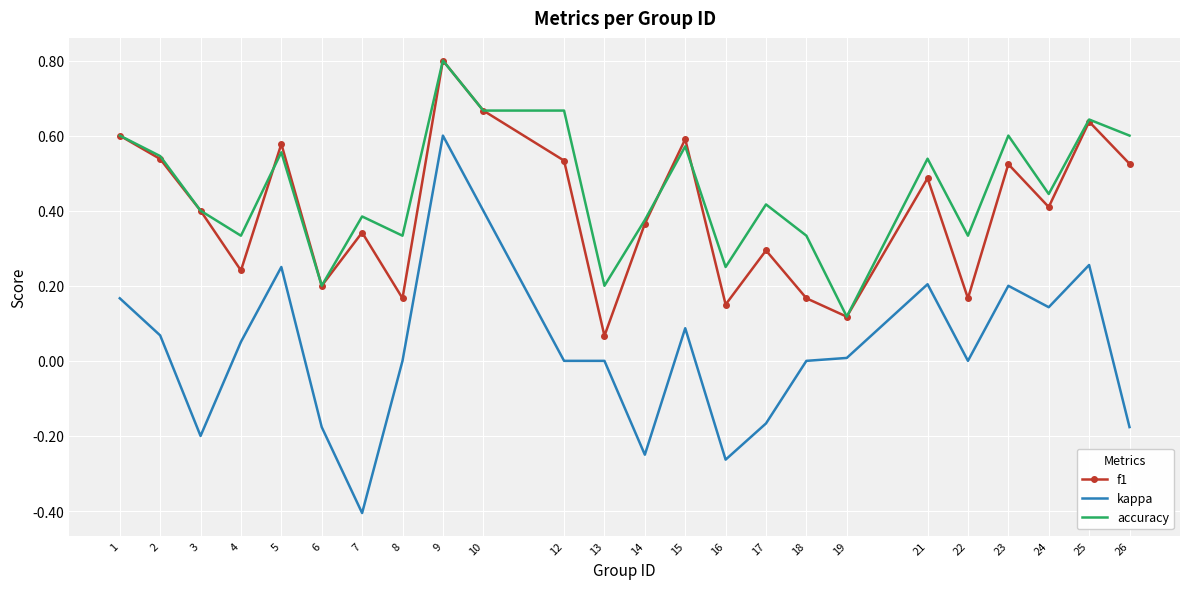

What is the highest value of the f1 series?

0.8